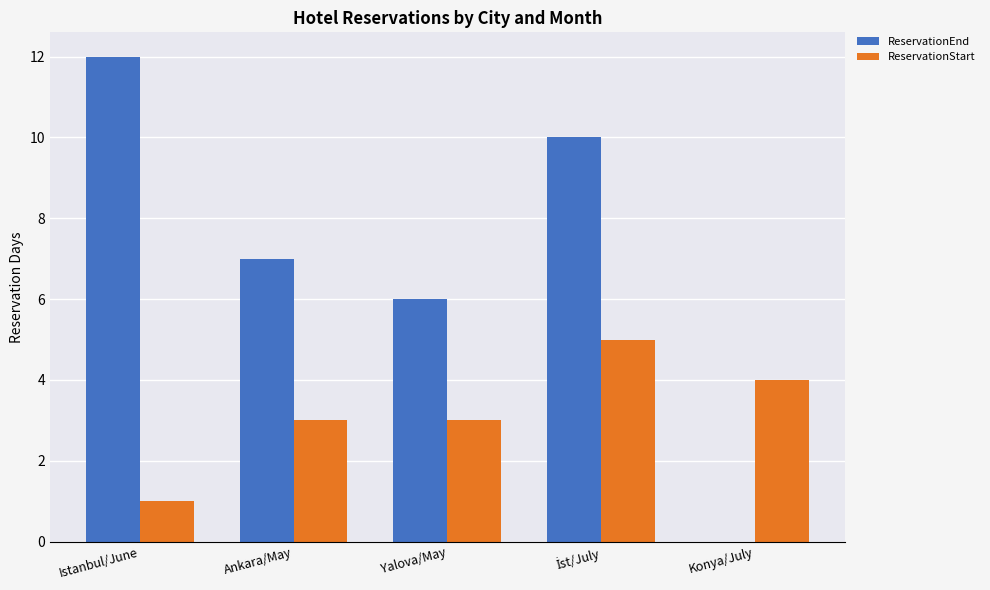

Which series has the largest total across all categories?

ReservationEnd